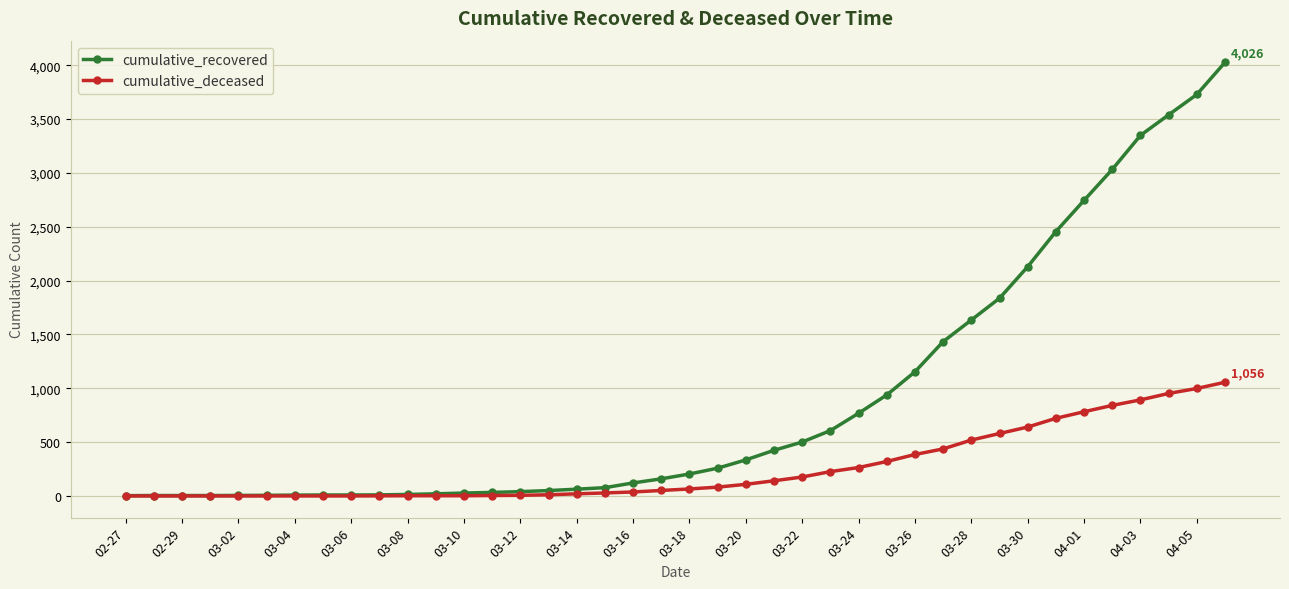

Which series has the largest total across all categories?

cumulative_recovered